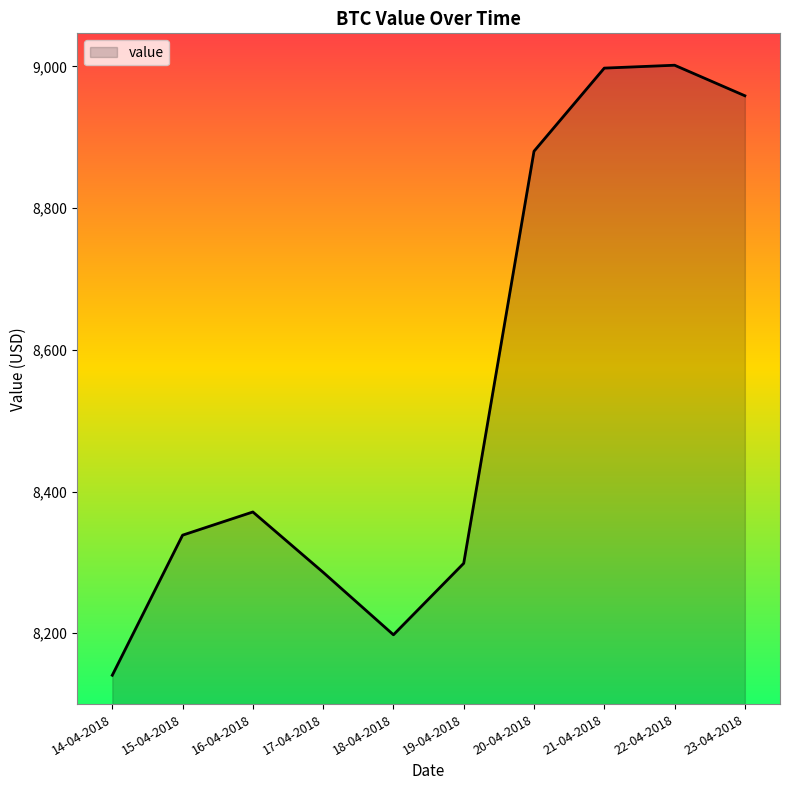

How many values are below 8371?

5